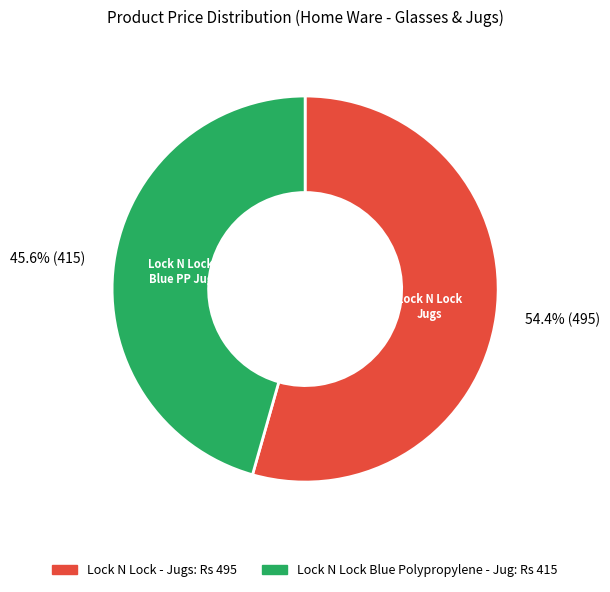

Which category accounts for the majority?

Lock N Lock - Jugs